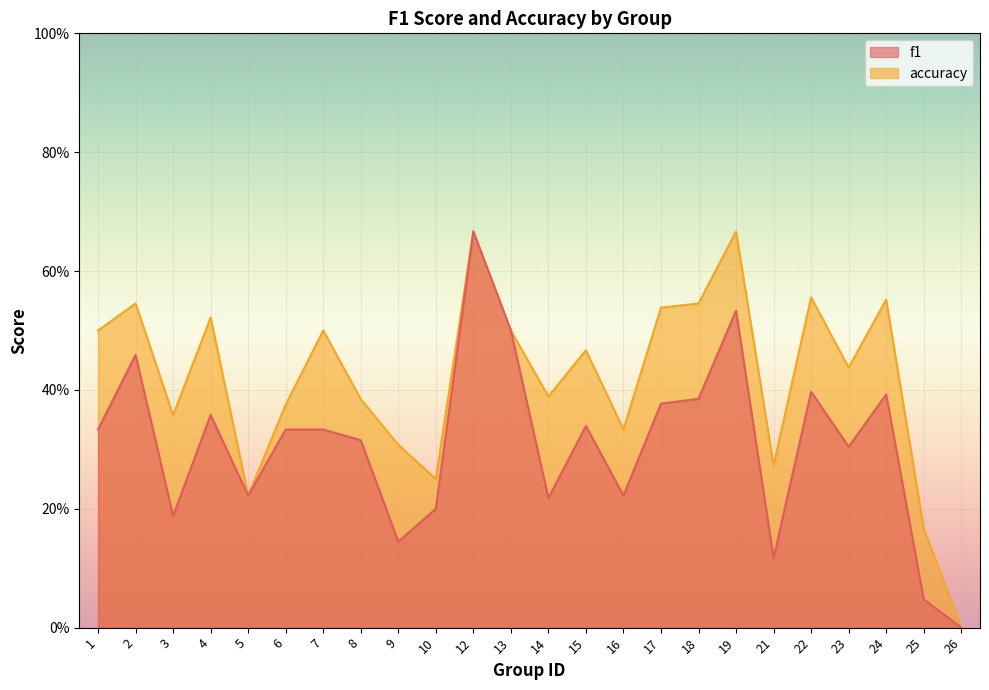

Rank the series at 16 from lowest to highest value.

f1, accuracy